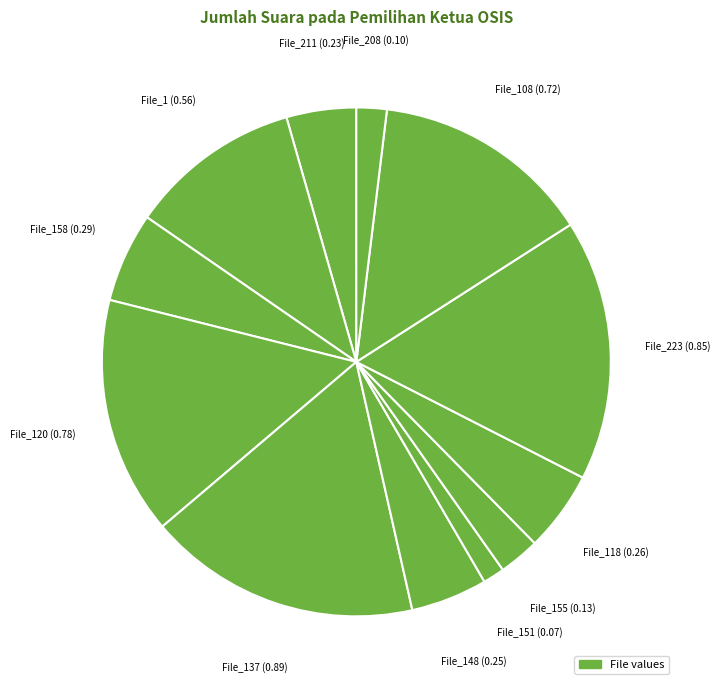

Count the number of slices in the pie.

12